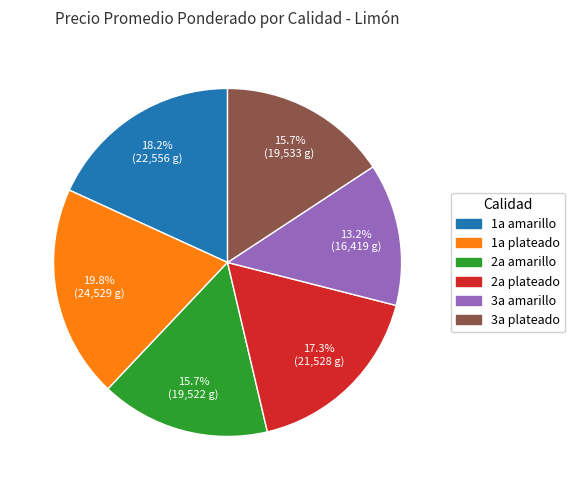

Is there any slice that represents more than half of the pie?

No